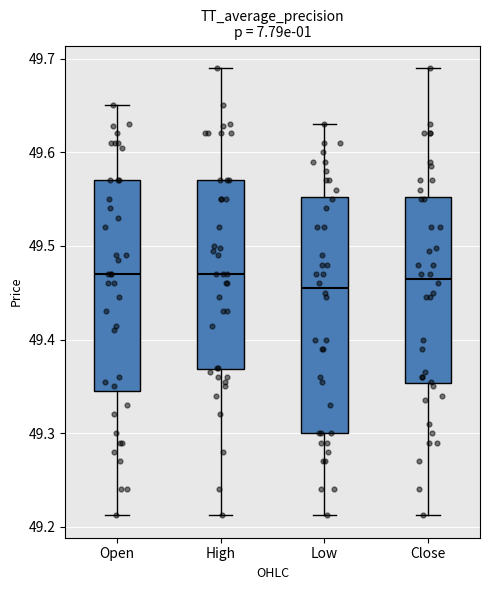

Reading left to right, transcribe this box plot: for each box, give where its median line is, the range the box spans, and where its two whiskers end, as read against the y-axis. The values are not printed on the chart, so give them approximately, as read against the axis.

Open: median 49.47, box 49.35 to 49.57, whiskers 49.21 to 49.65
High: median 49.47, box 49.37 to 49.57, whiskers 49.21 to 49.69
Low: median 49.46, box 49.30 to 49.55, whiskers 49.21 to 49.63
Close: median 49.47, box 49.35 to 49.55, whiskers 49.21 to 49.69